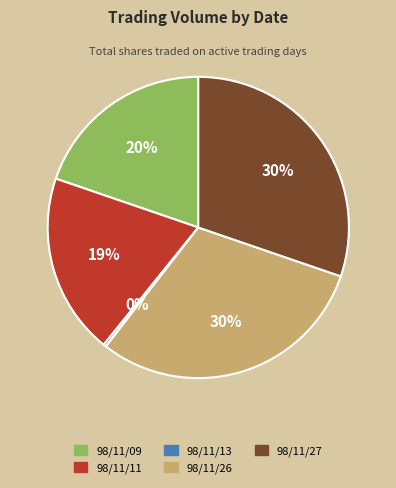

How many segments does this pie chart have?

5